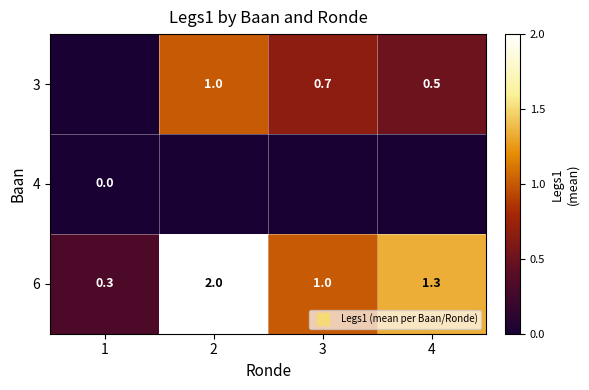

At which label does 6 first exceed 1?

2